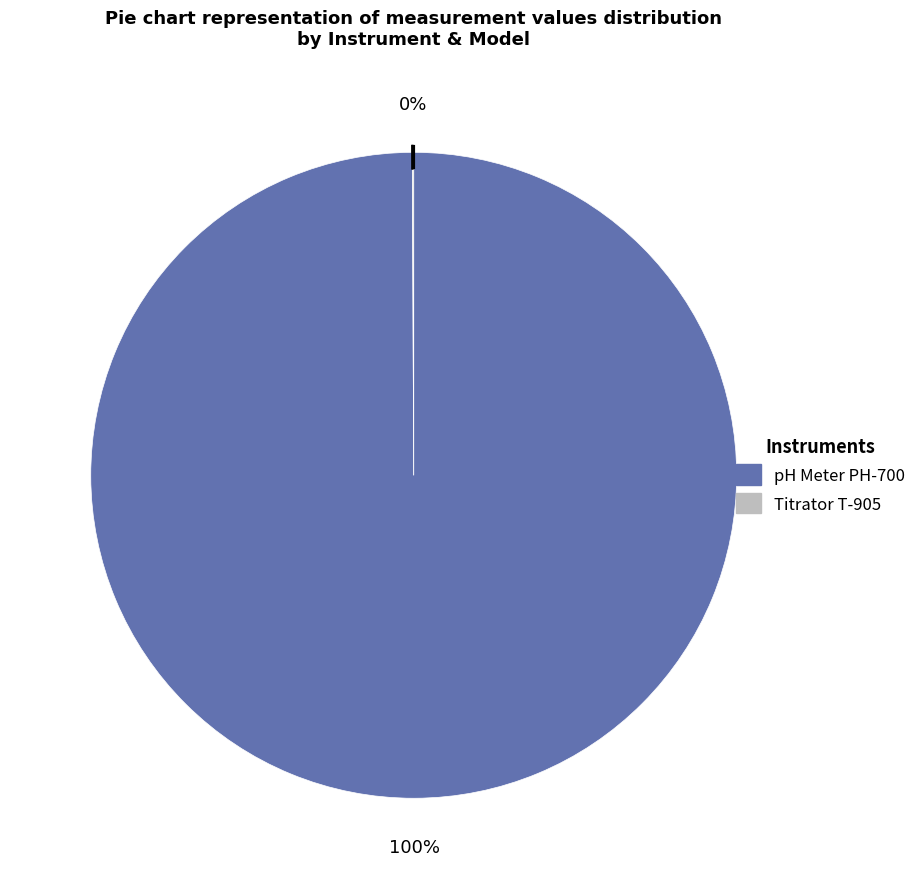

The pH Meter PH-700 slice represents 94% of the pie. True or false?

False